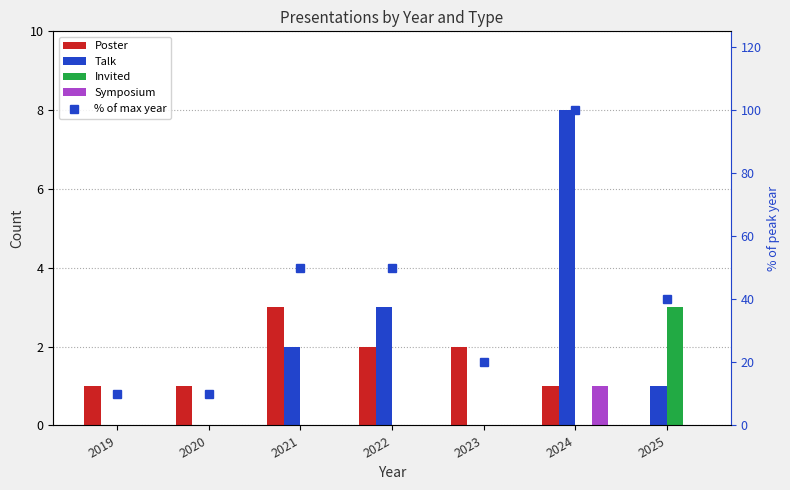

Reading right to left, transcribe all the data shown in this chart.

Poster: 2025=0	2024=1	2023=2	2022=2	2021=3	2020=1	2019=1
Talk: 2025=1	2024=8	2023=0	2022=3	2021=2	2020=0	2019=0
Invited: 2025=3	2024=0	2023=0	2022=0	2021=0	2020=0	2019=0
Symposium: 2025=0	2024=1	2023=0	2022=0	2021=0	2020=0	2019=0
% of max year: 2025=40	2024=100	2023=20	2022=50	2021=50	2020=10	2019=10